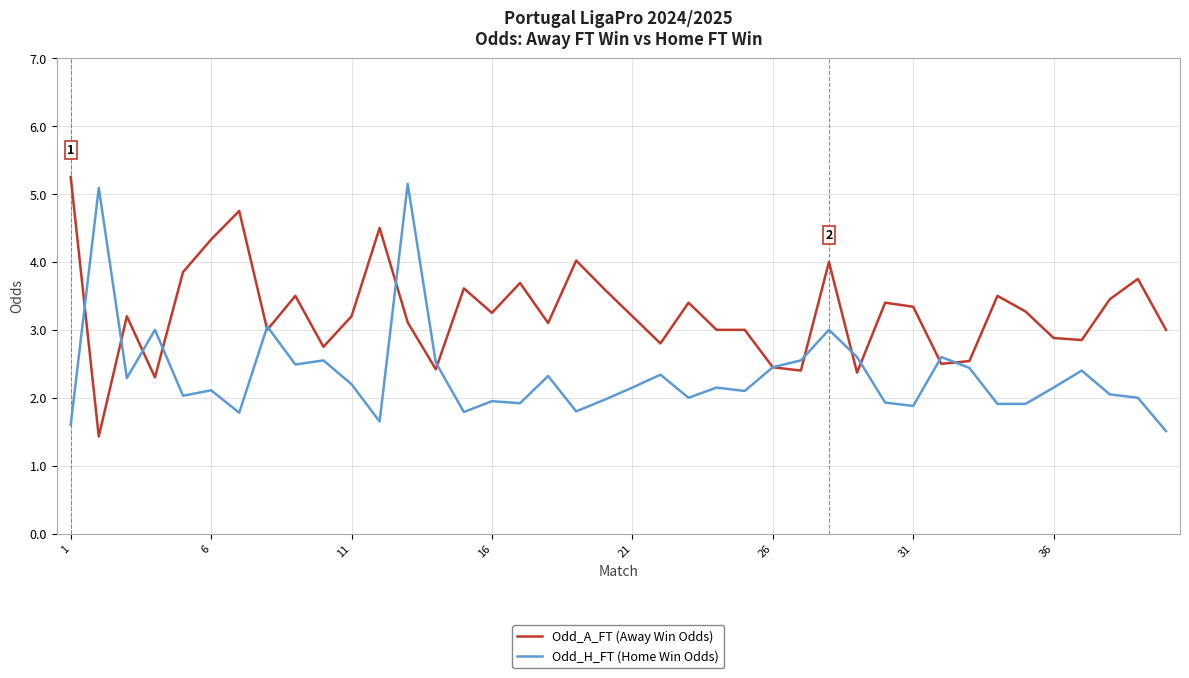

List the series in order of their overall mean, highest first.

Odd_A_FT (Away Win Odds), Odd_H_FT (Home Win Odds)